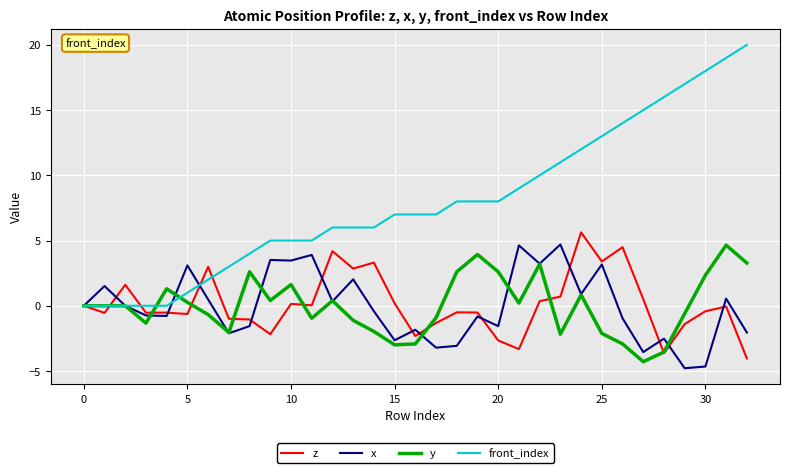

What is the minimum value shown in the chart?

-4.8